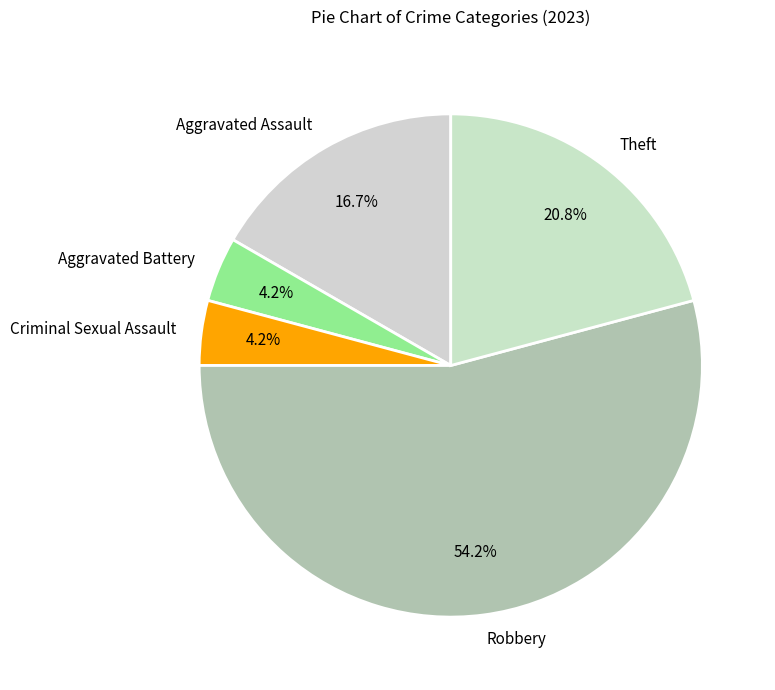

Is there a majority slice in this chart?

Yes